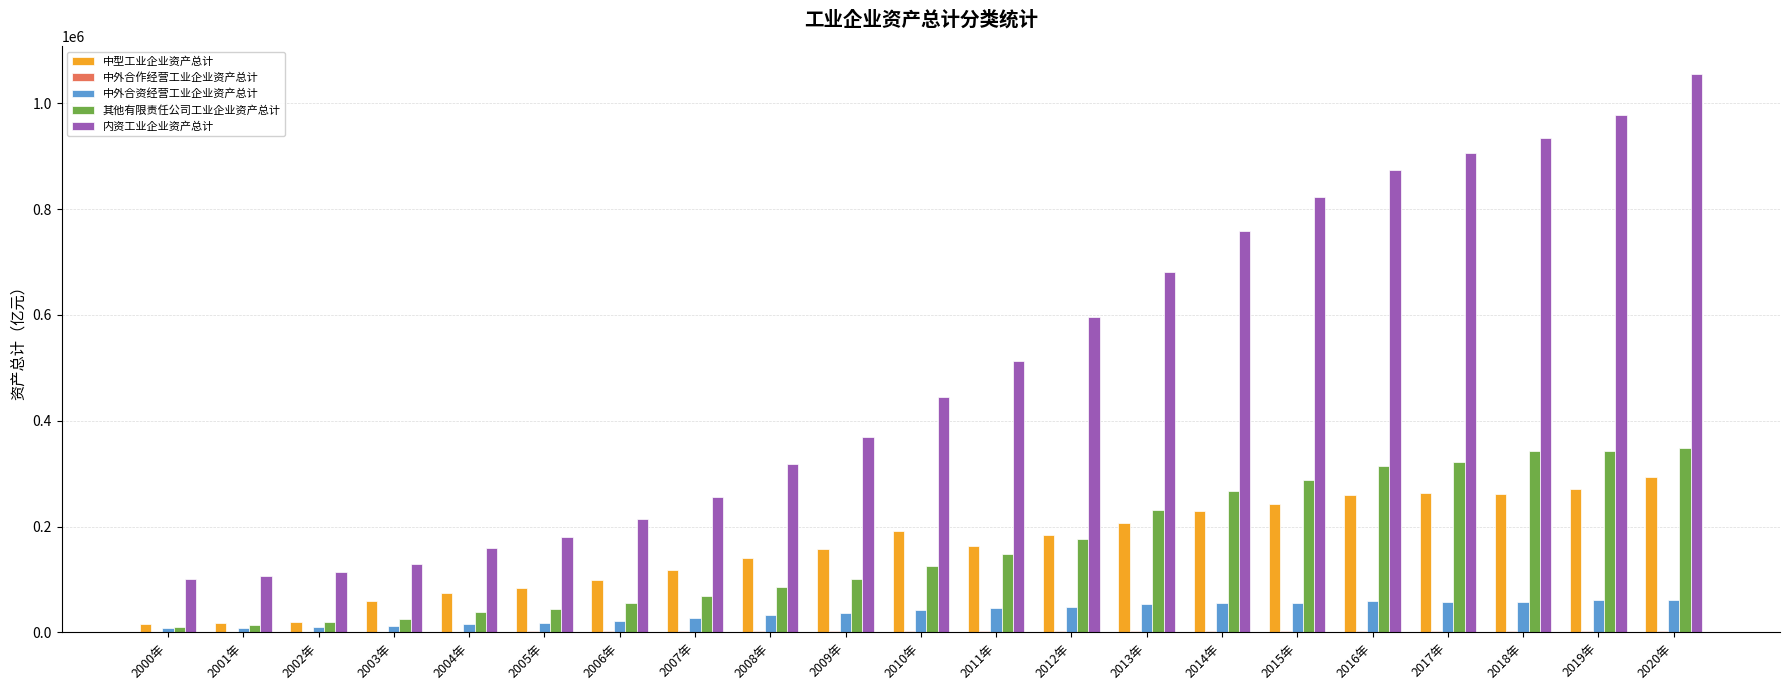

What is the maximum value shown in the chart?

1055072.4